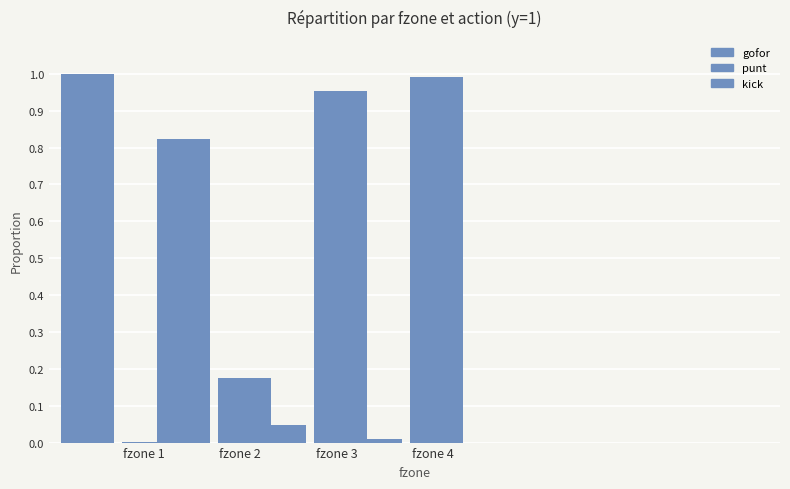

Reading right to left, transcribe all the data shown in this chart.

gofor: 0.0	0.0	0.8	1.0
punt: 1.0	1.0	0.2	0.0
kick: 0.0	0.0	0.0	0.0